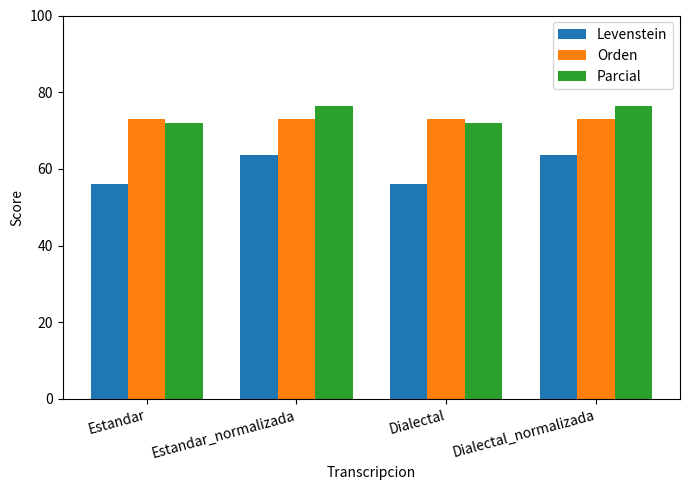

Is it true that Parcial equals 35.0 at Estandar?

False